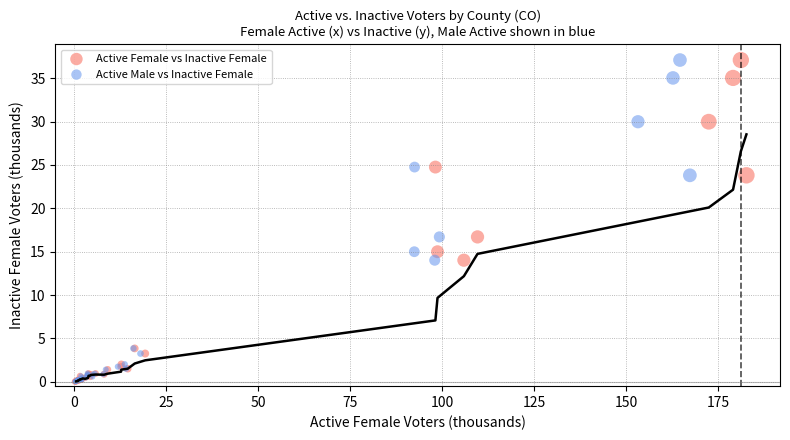

What are all the series names shown in the legend?

Active Female vs Inactive Female, Active Male vs Inactive Female